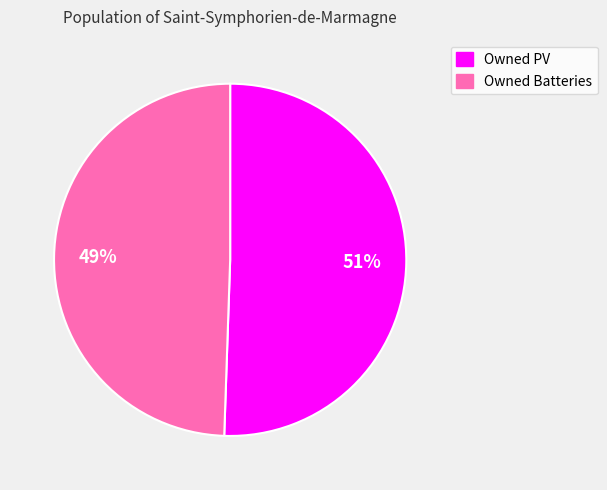

Is it true that Owned PV is 39% of the pie?

False